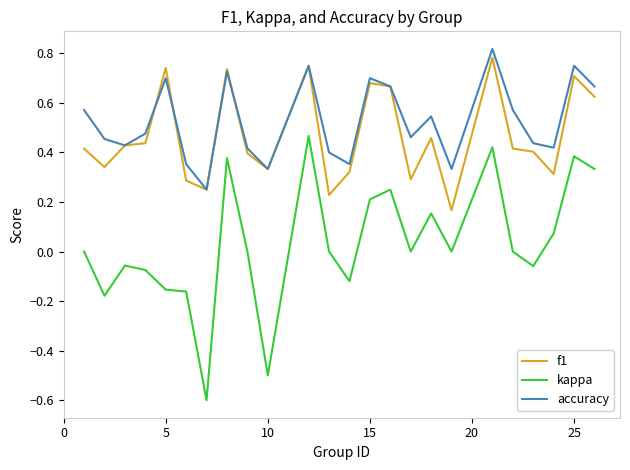

True or false: kappa and accuracy intersect in this chart.

False